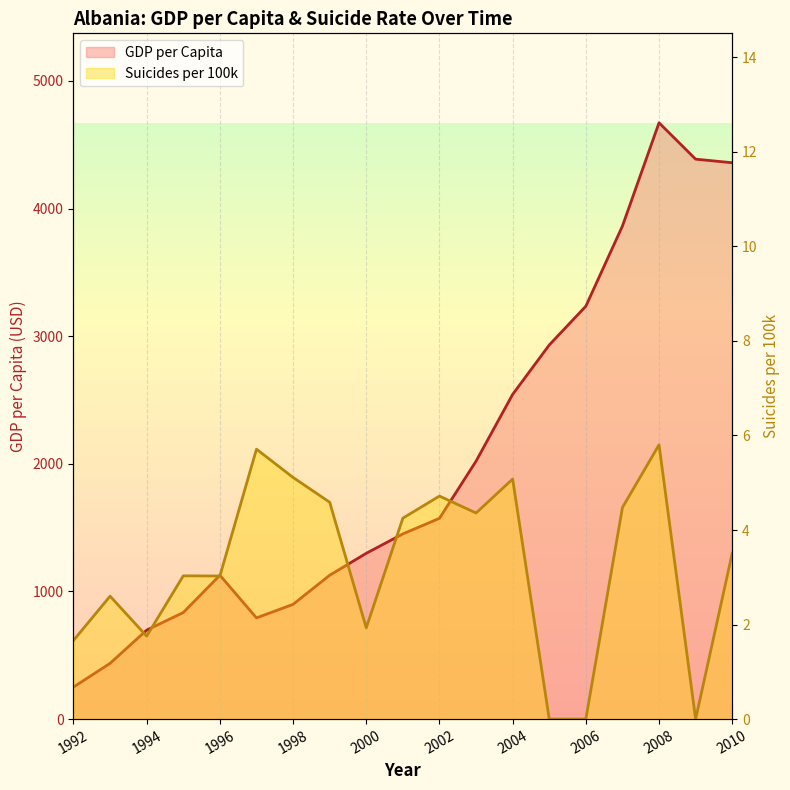

What is the average value of the GDP per Capita line series?

2026.4